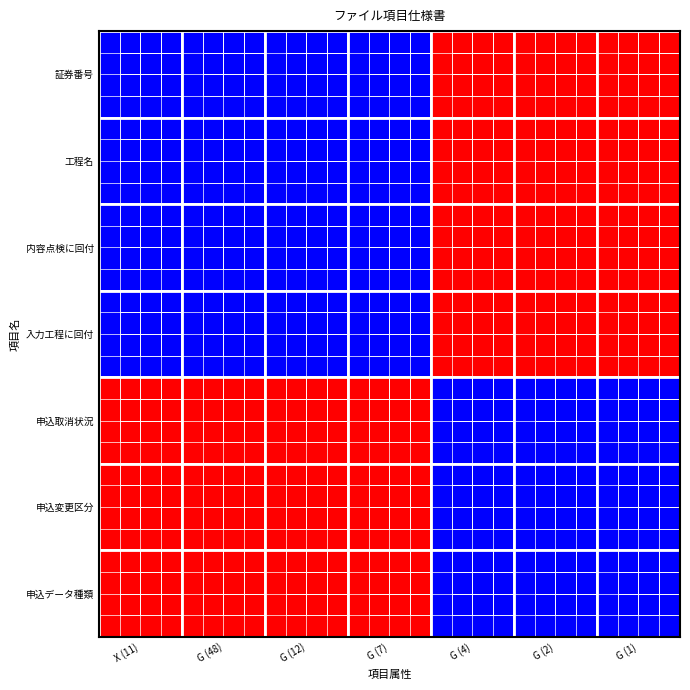

How many 5 values are between 2 and 7?

5